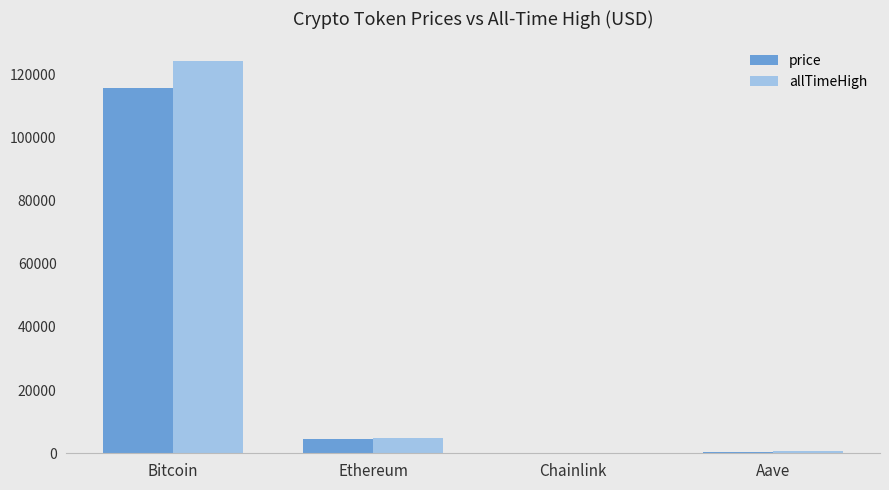

What is the greatest value displayed?

124128.0